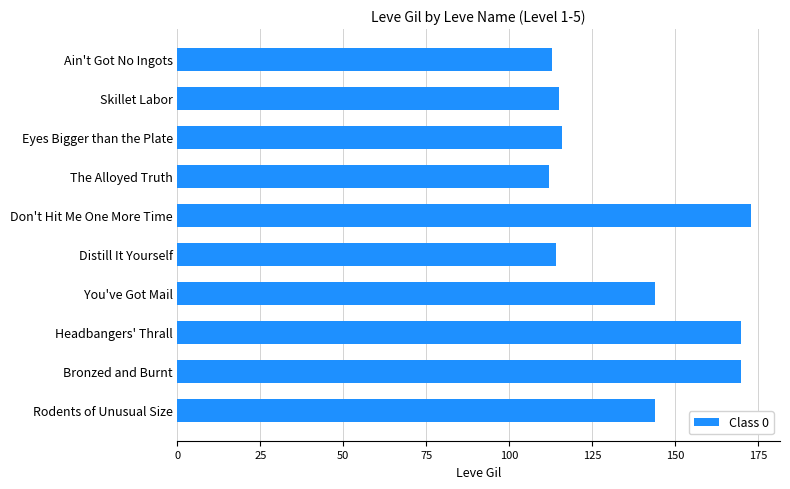

What is the sum of all values?

1371